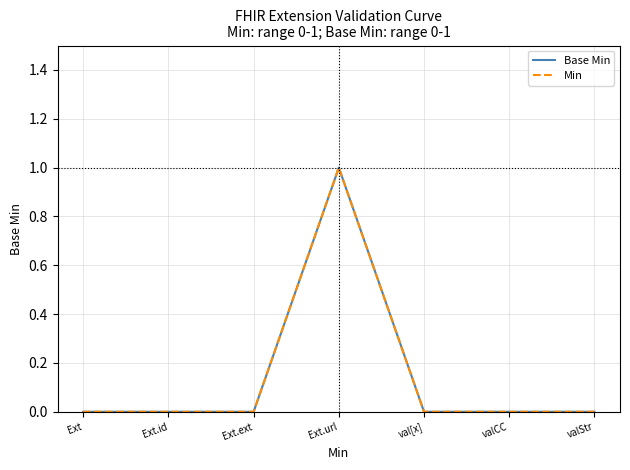

How many Min values are between 0 and 1?

7